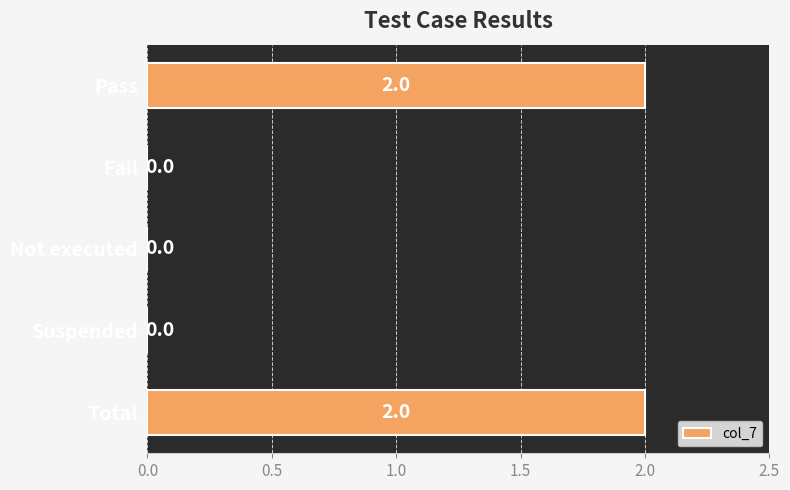

Count the number of values greater than 0.

2